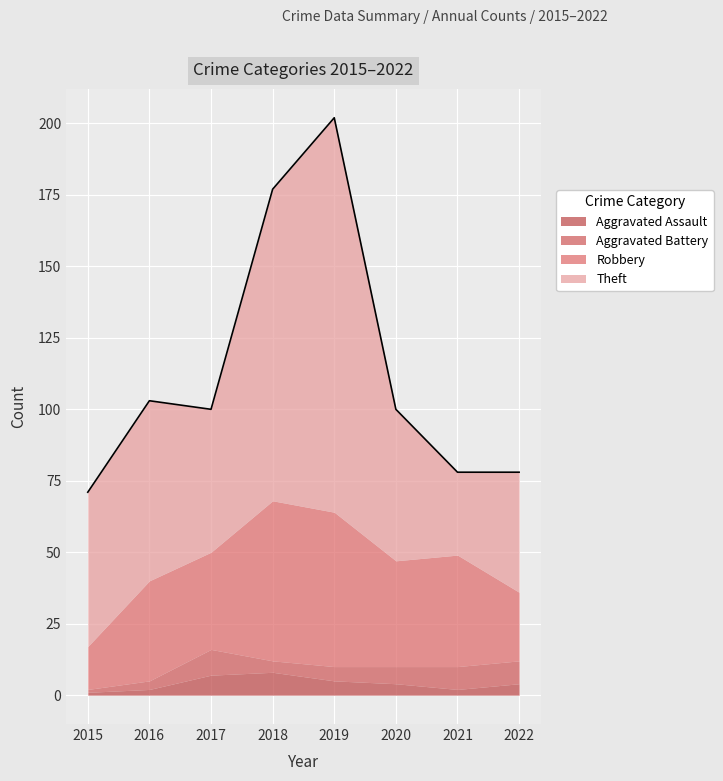

True or false: Theft and Aggravated Battery intersect in this chart.

False